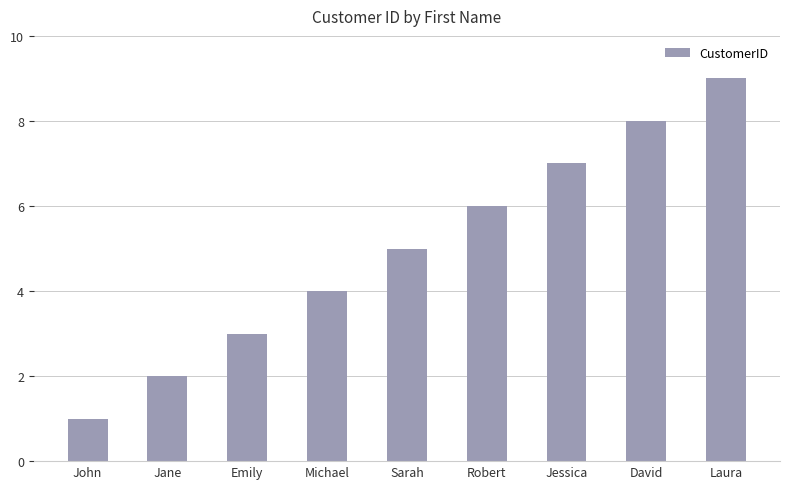

Where is the data nearest to the value 5?

Sarah